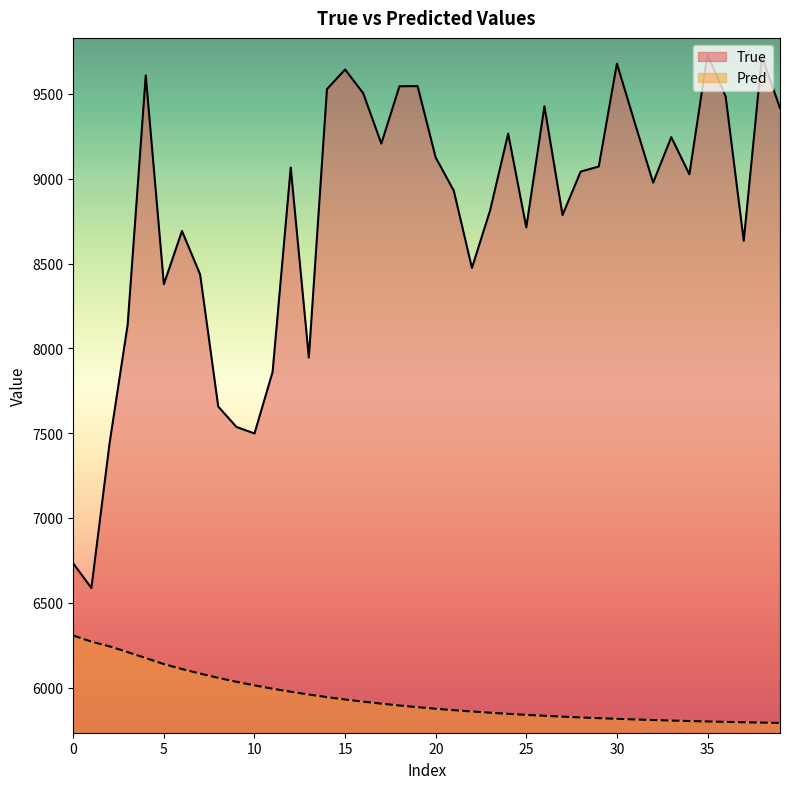

True or false: Pred and True intersect in this chart.

False